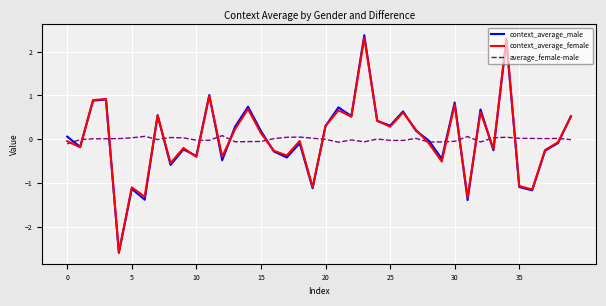

Is this an area chart (filled region under the line)?

No